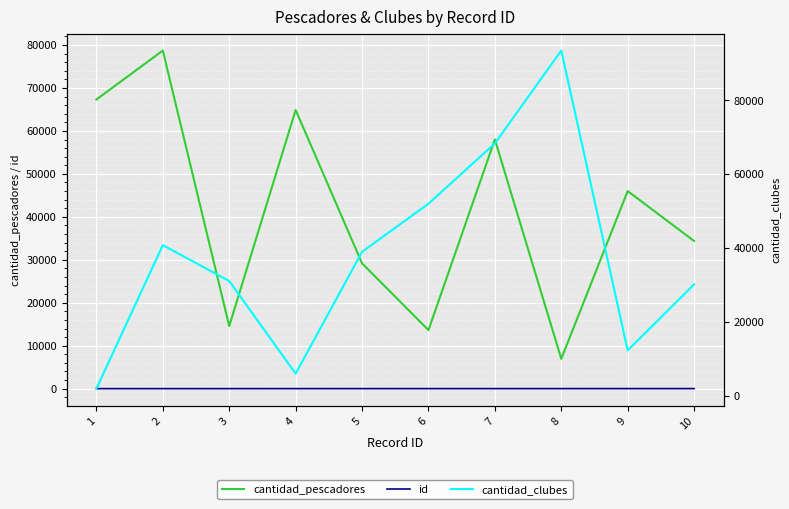

What is the difference between the maximum and minimum values in the cantidad_clubes series?

91488